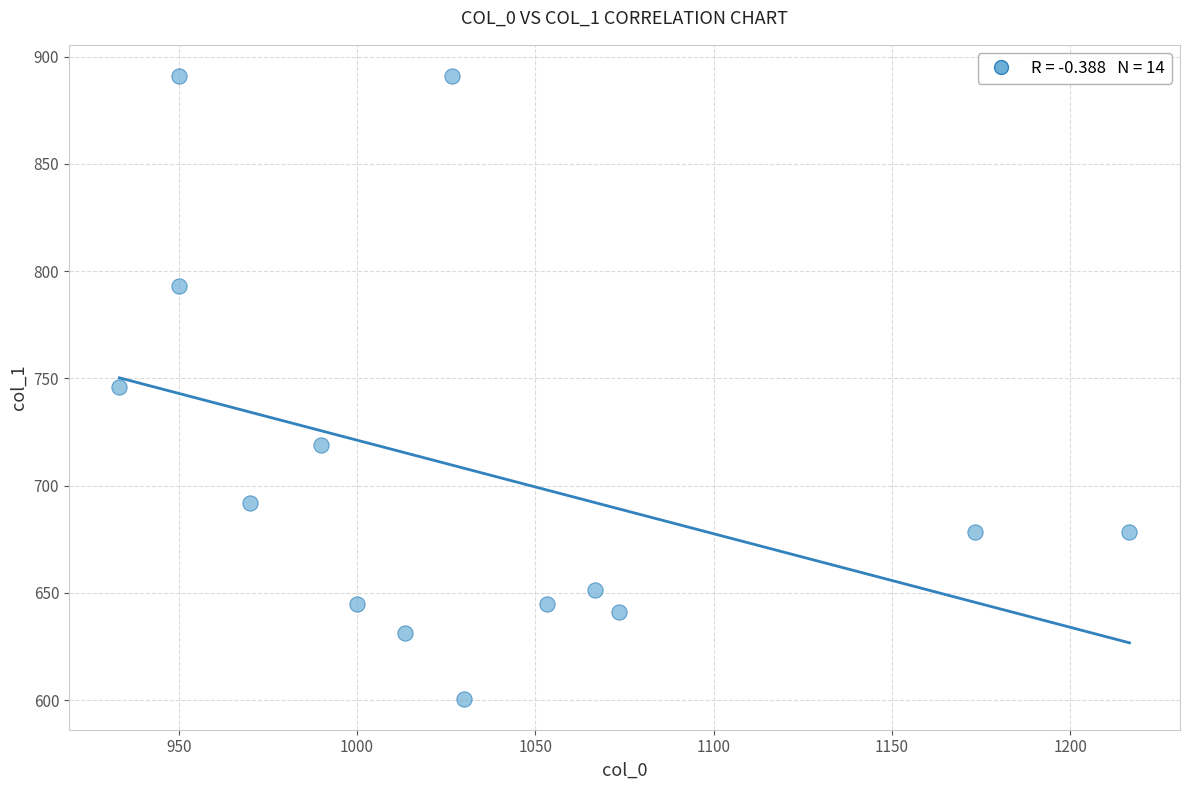

What is the range of X values (max minus min)?

283.3